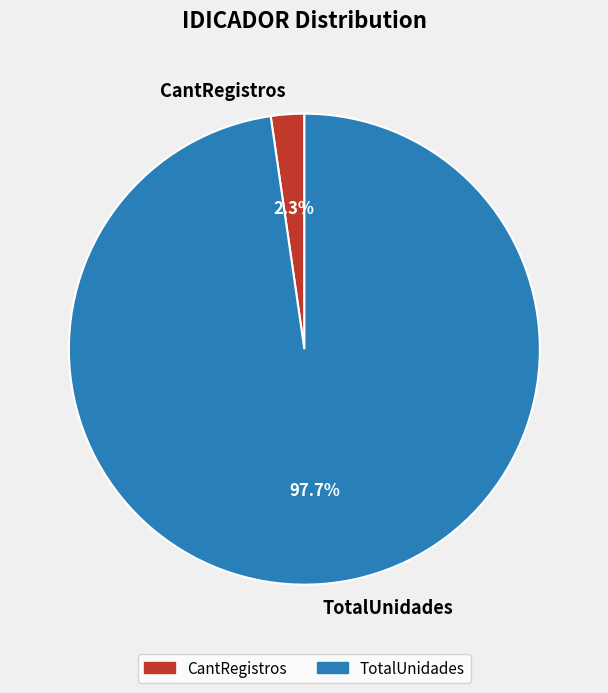

To the nearest percent, what is the difference between the TotalUnidades and CantRegistros slice percentages?

95%